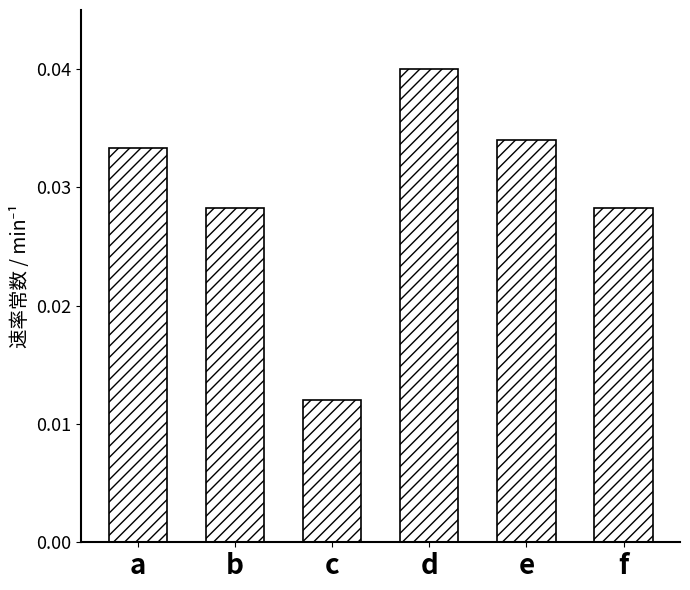

Which has a higher value, d or a?

d